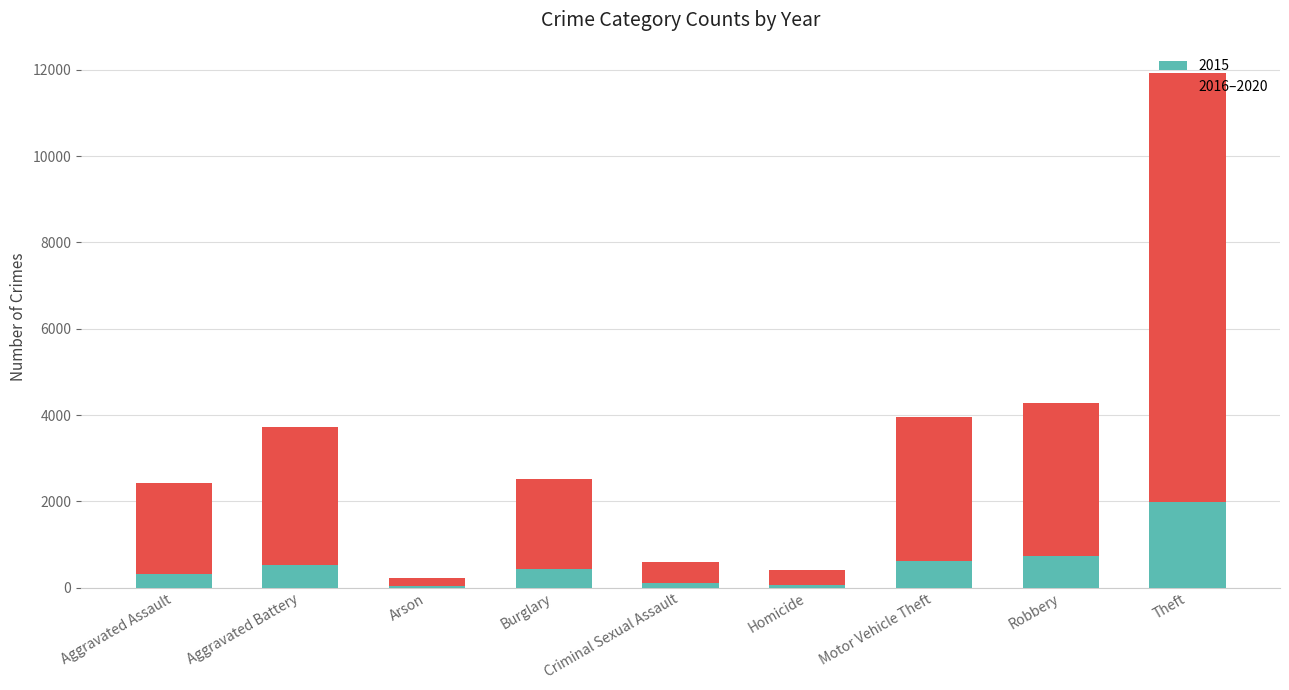

What is the total value across all series at Burglary?

2508